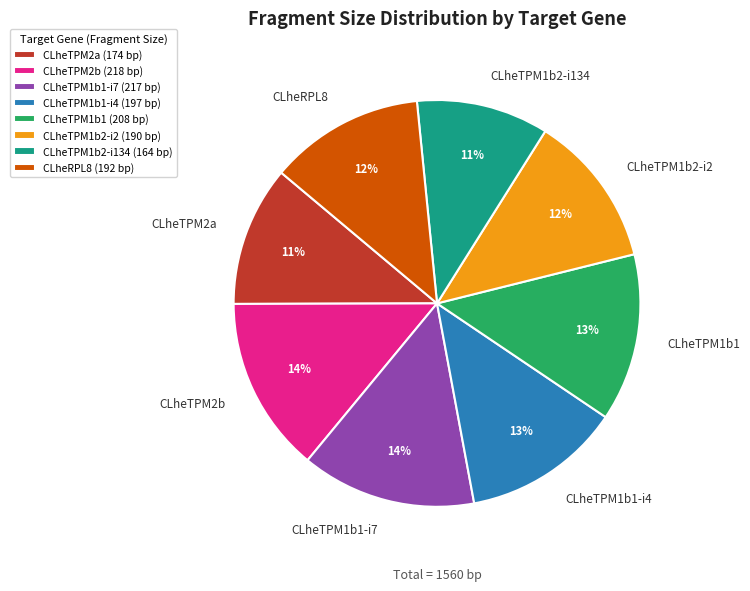

Is the sum of CLheRPL8 (192 bp) and CLheTPM2a (174 bp) greater than half?

No